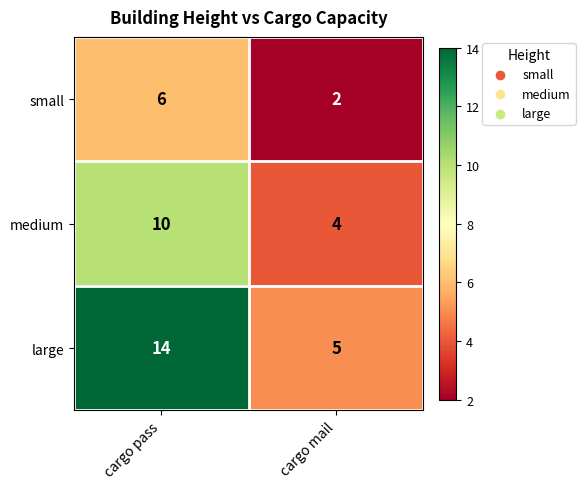

At which category is the sum across all series the highest?

cargo pass